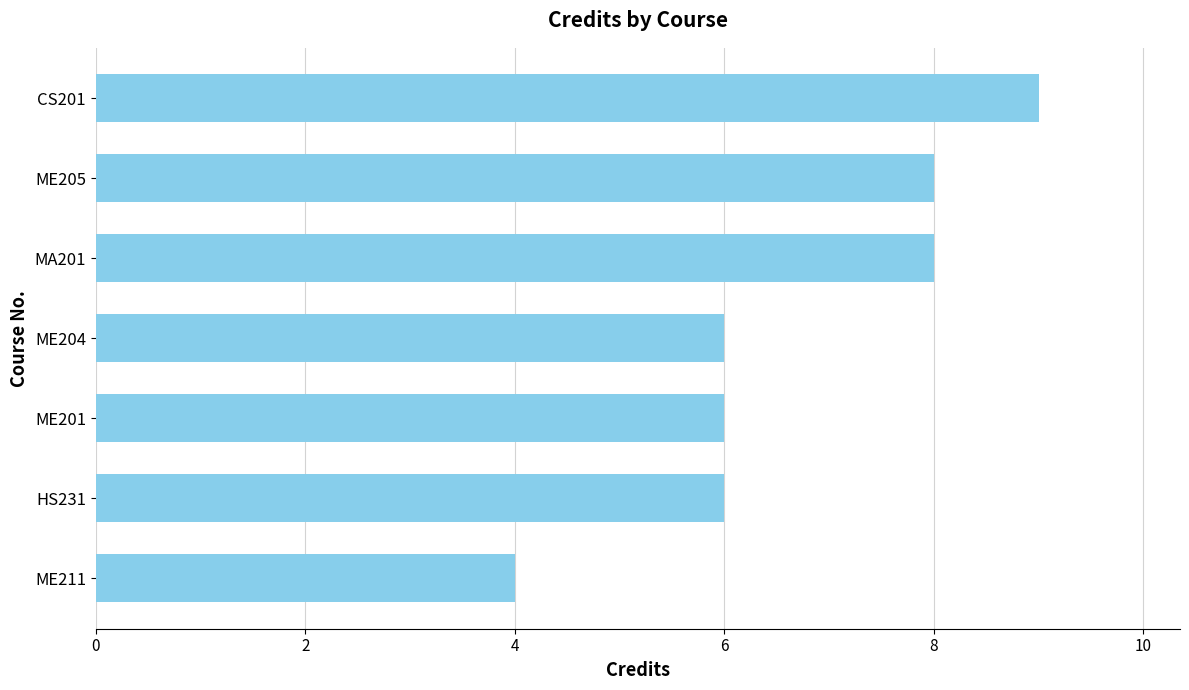

What is the average value?

7